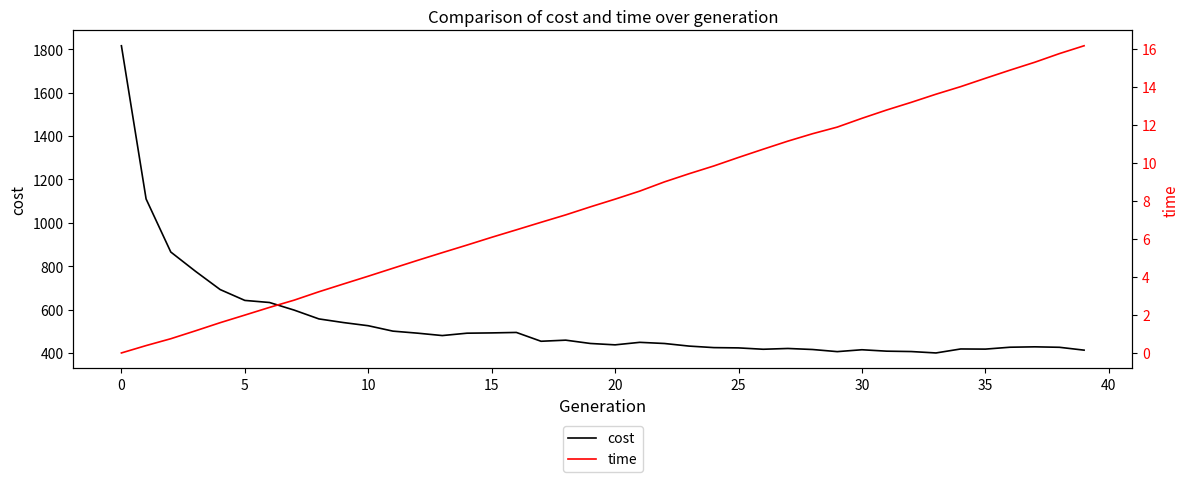

Which series has the largest total across all categories?

cost